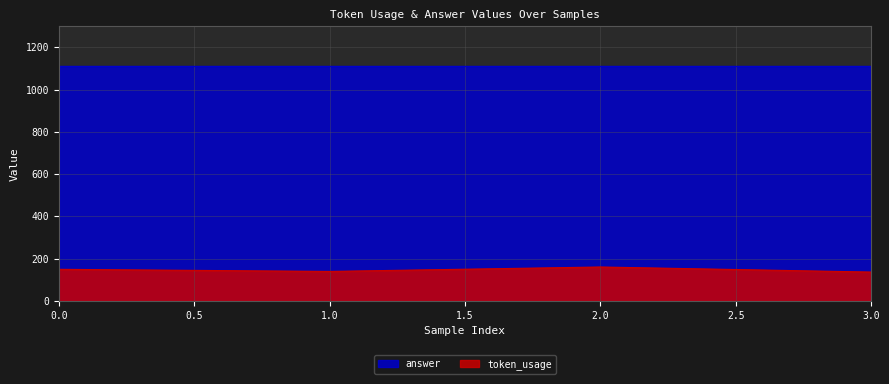

True or false: the data has more than 2 interior local peaks.

False